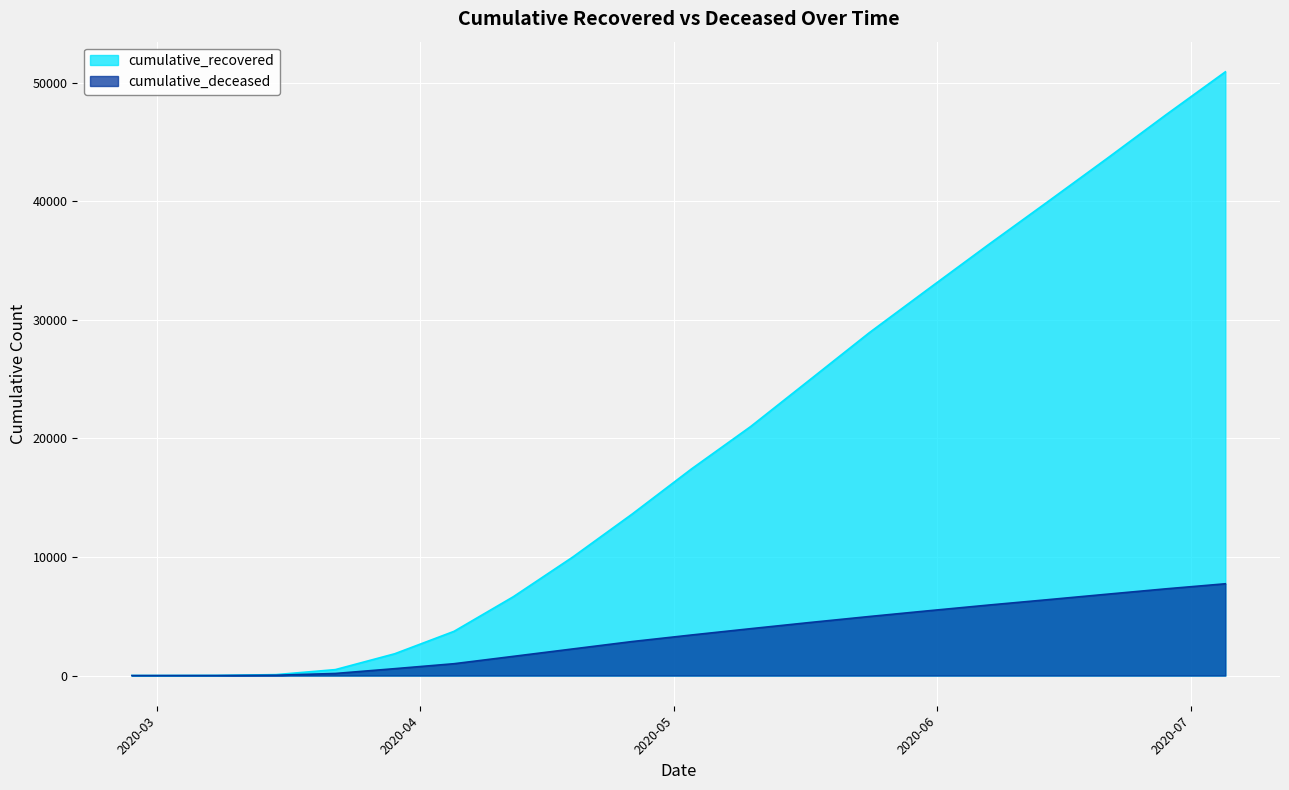

Which category has the lowest value in the cumulative_recovered series?

2020-02-27